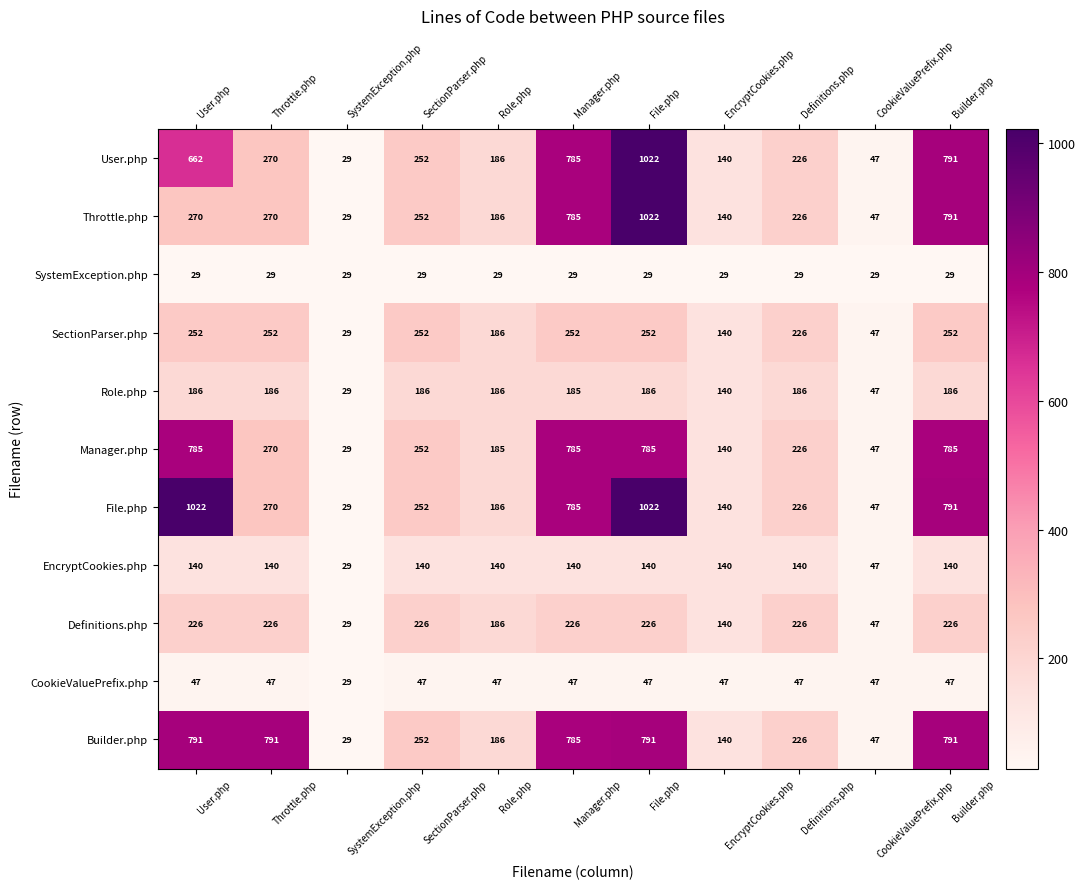

At which label is EncryptCookies.php closest to 84?

CookieValuePrefix.php